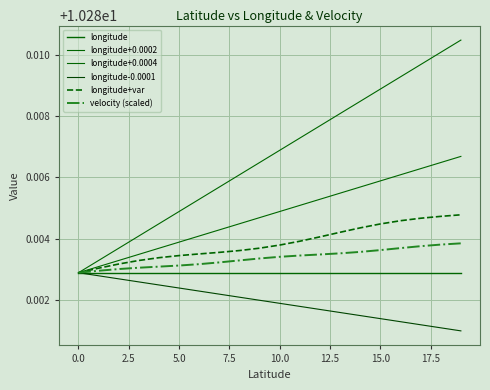

What is the smallest value displayed?

10.3